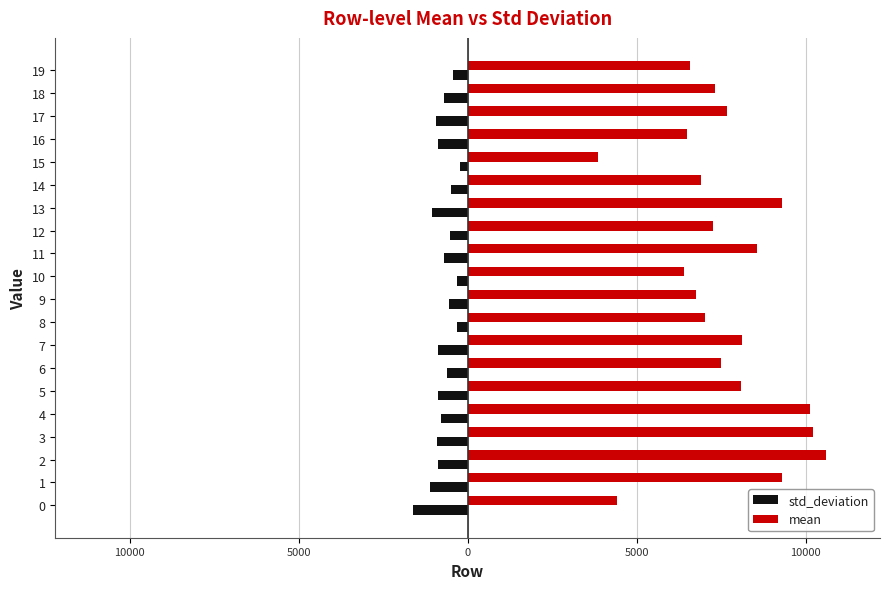

What is the difference between the maximum and minimum values in the std_deviation series?

1366.5